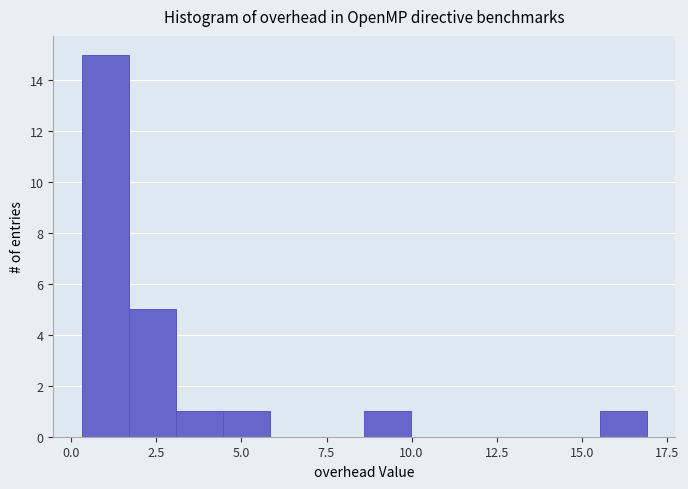

Around what value on the x-axis is the tallest bar? Give the approximate position of its centre, as read against the axis.

1.0